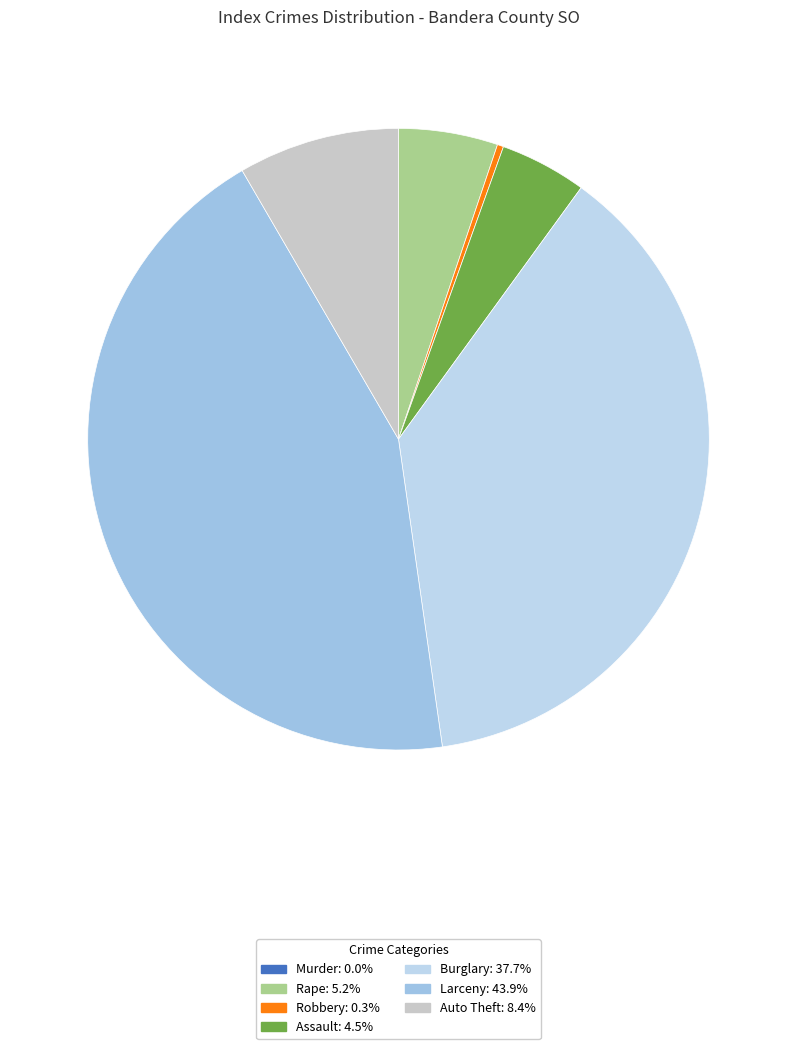

What is the ratio of the value at Rape to the value at Auto Theft?

0.6